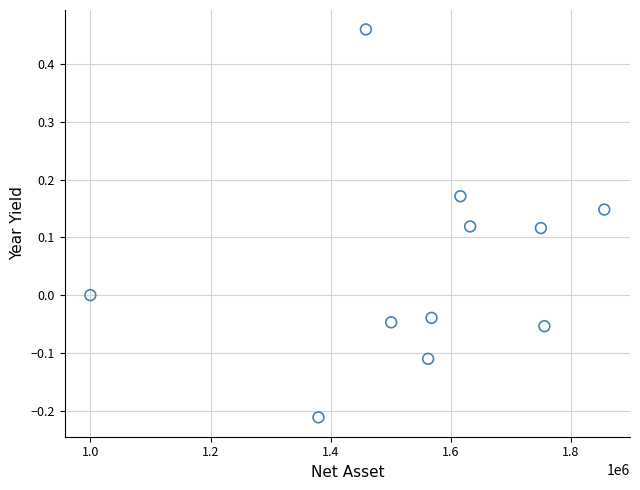

What is the range of X values (max minus min)?

855499.5